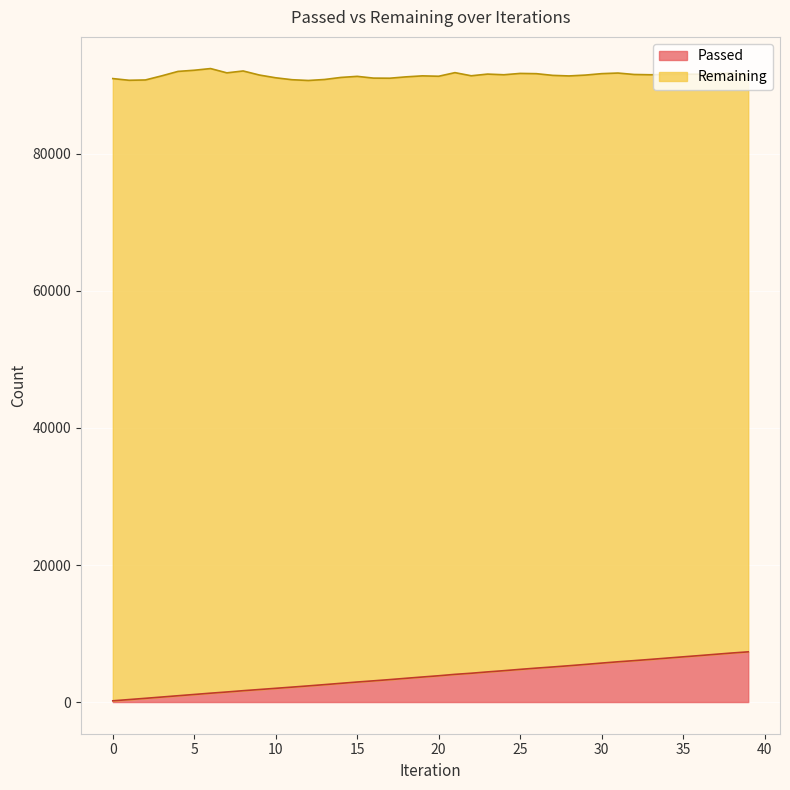

Between 11 and 29, which is larger?

29